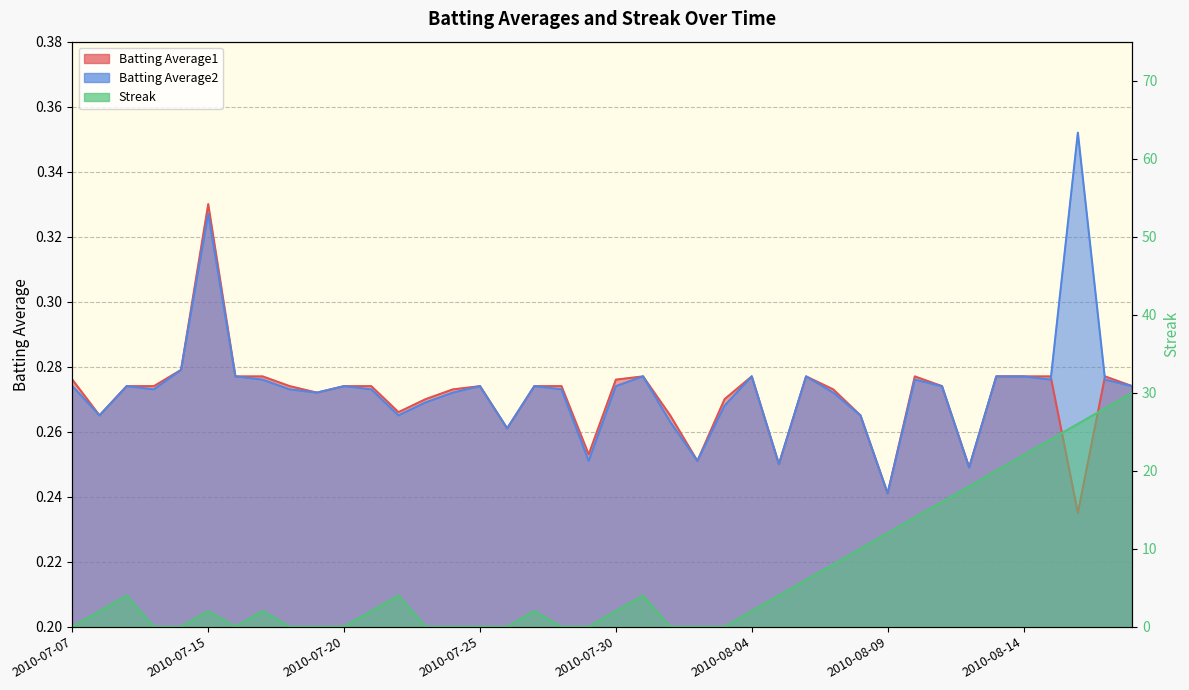

What is the difference between the highest and lowest values at 2010-07-23?

0.3